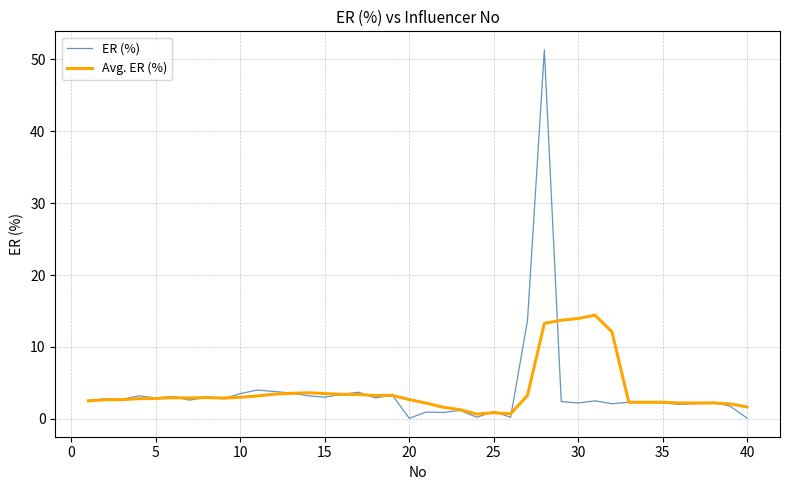

Which series has the widest spread of values?

ER (%)